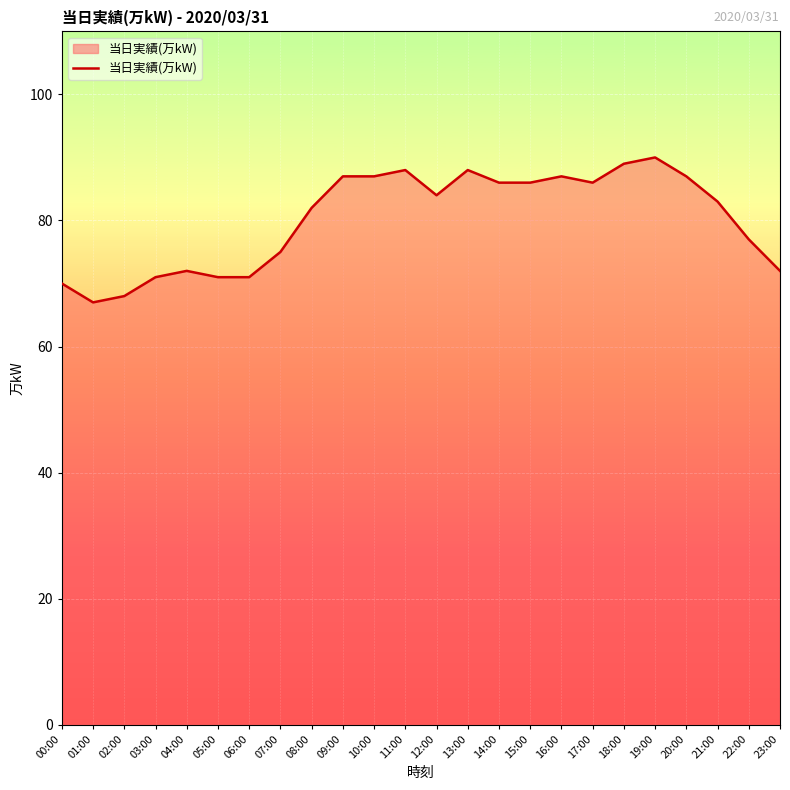

What is the greatest value displayed?

90